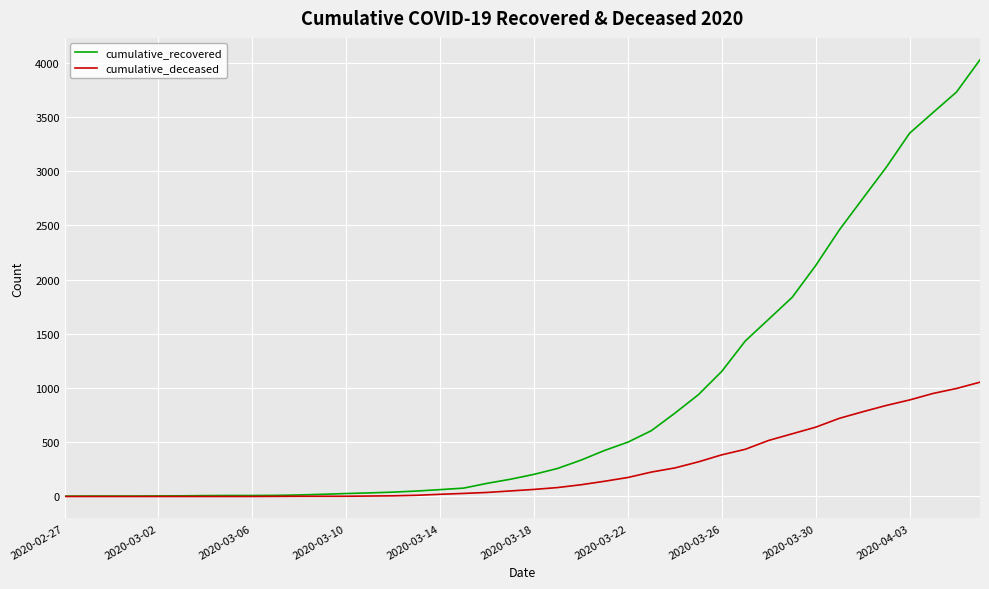

What is the highest value of the cumulative_deceased series?

1054